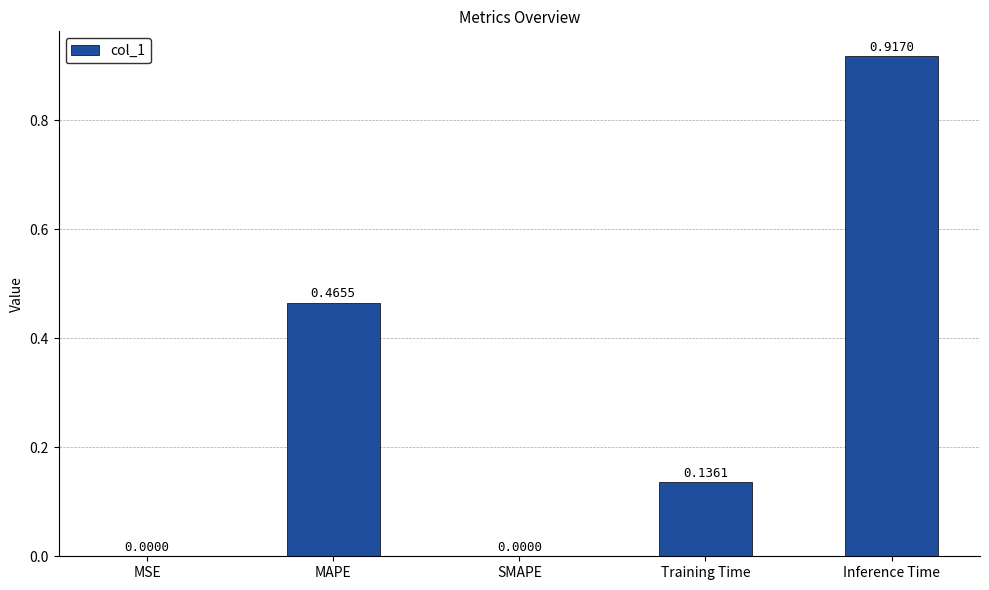

What is the change in value from MSE to Inference Time?

+0.9